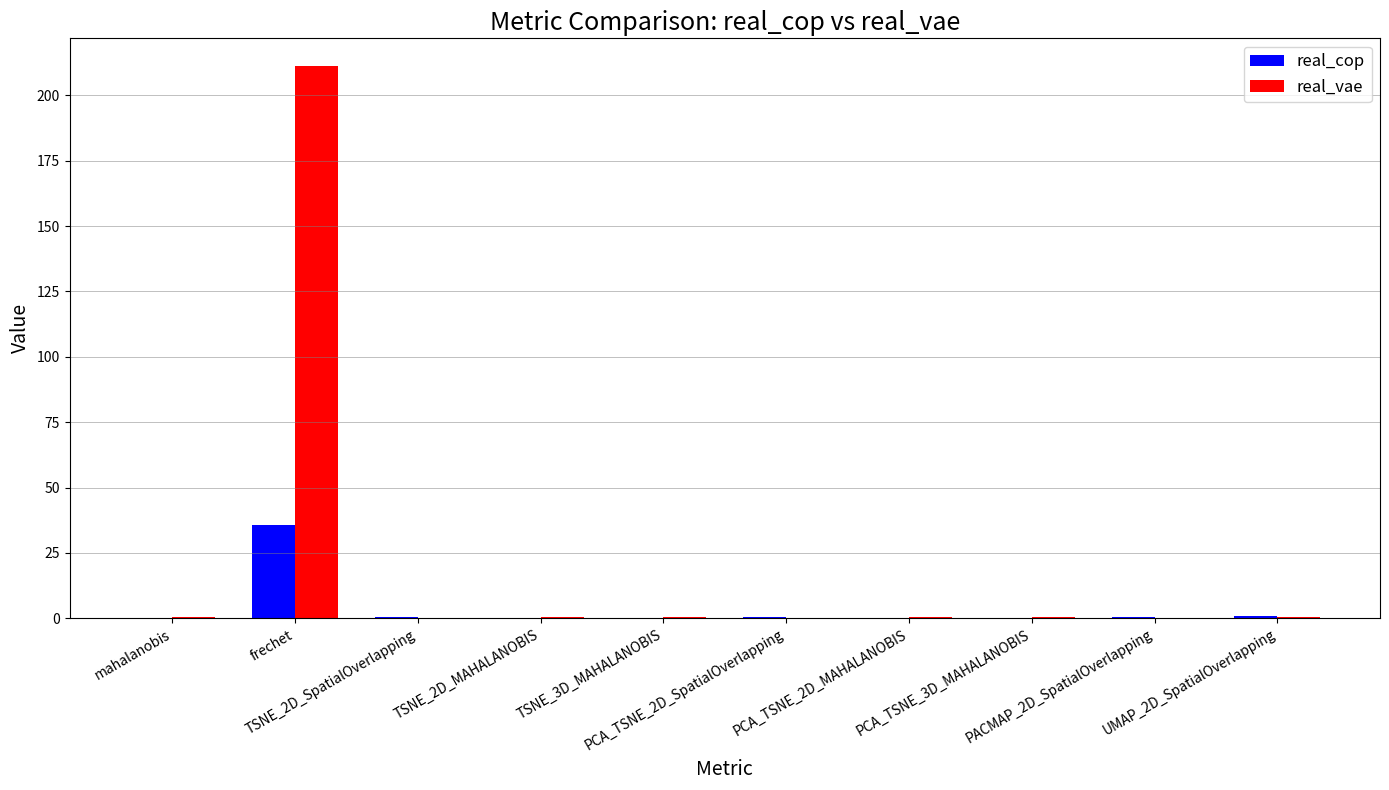

At which category is the sum across all series the highest?

frechet